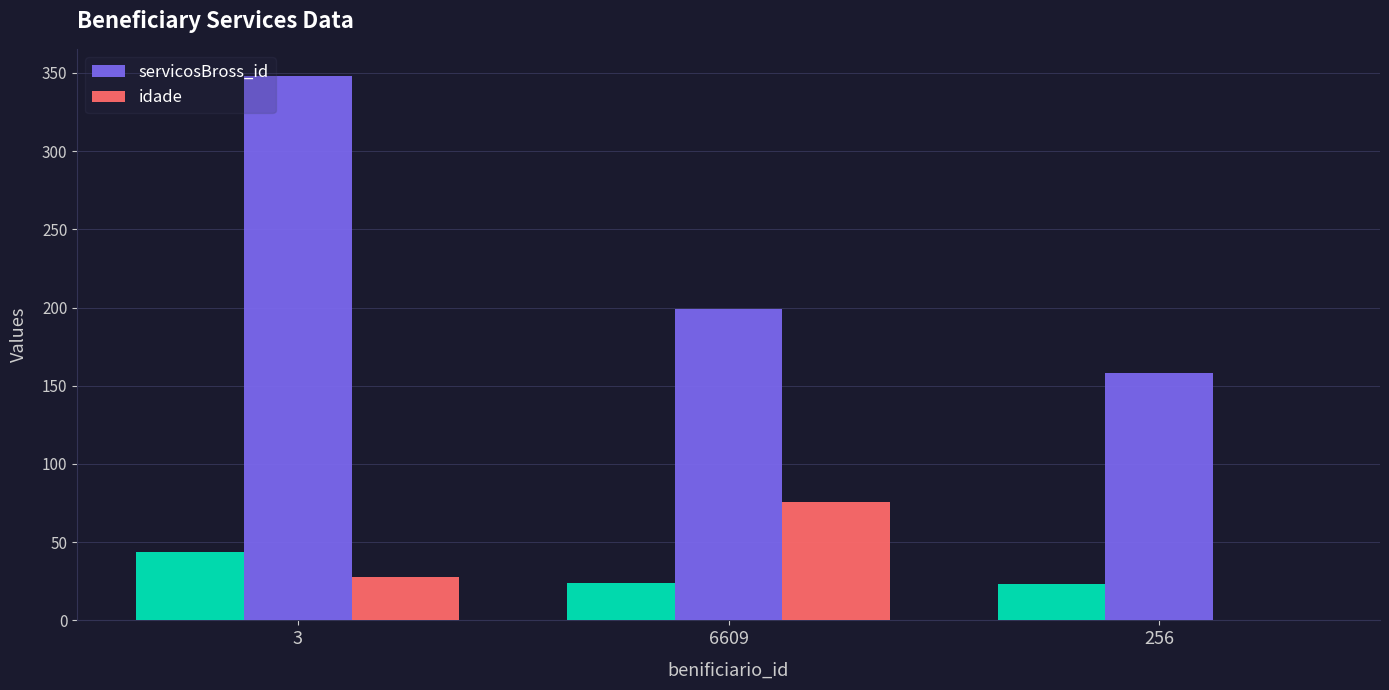

Where is servicosBross_id nearest to the value 253?

6609